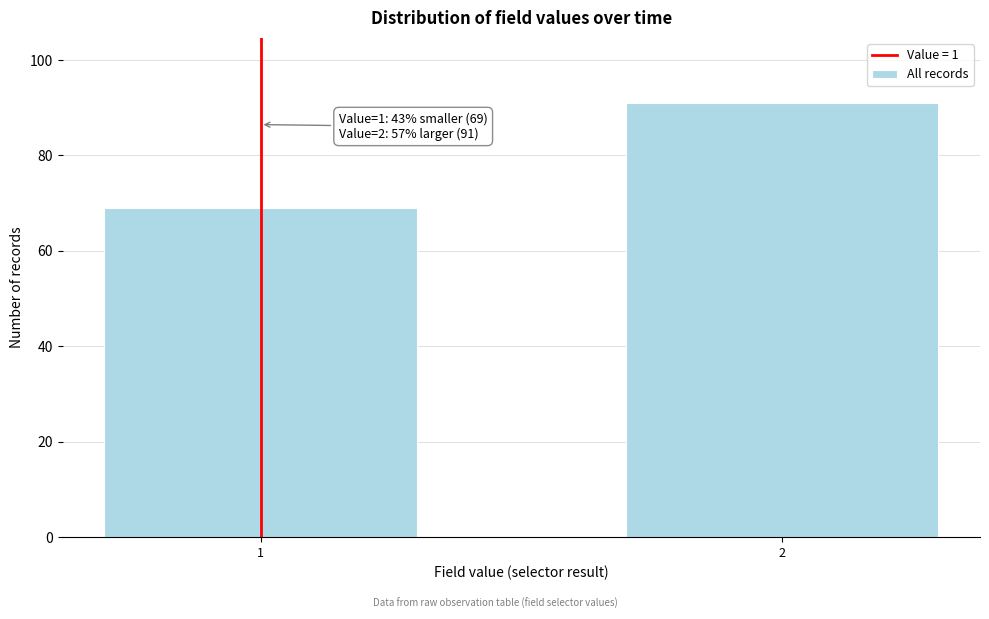

Reading left to right, list all the values displayed in this chart.

69	91